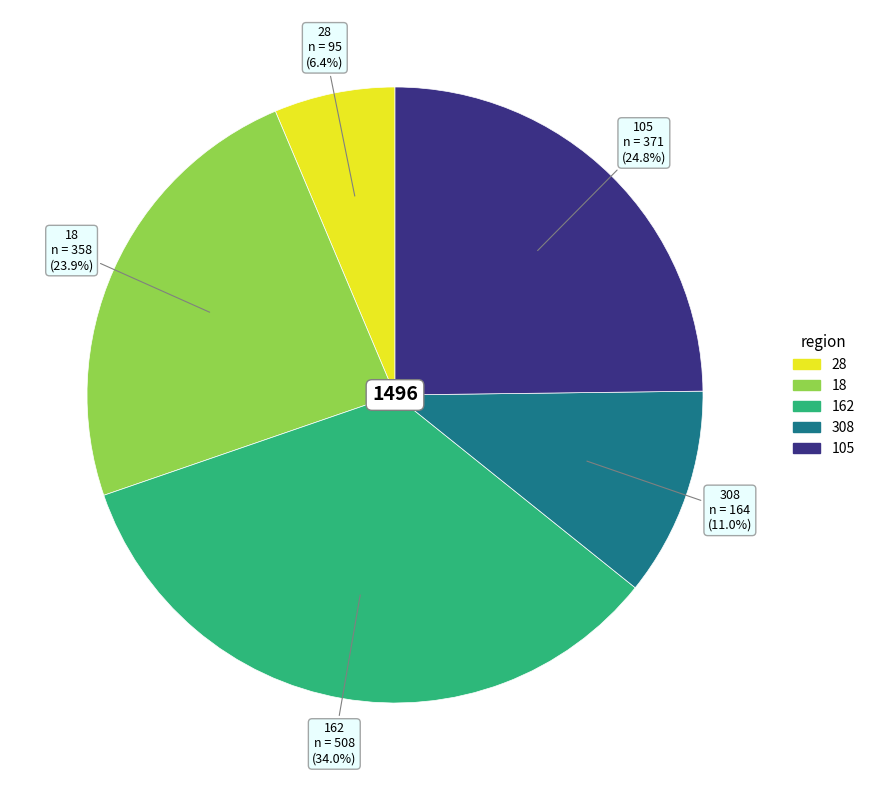

How many slices are in this pie chart?

5